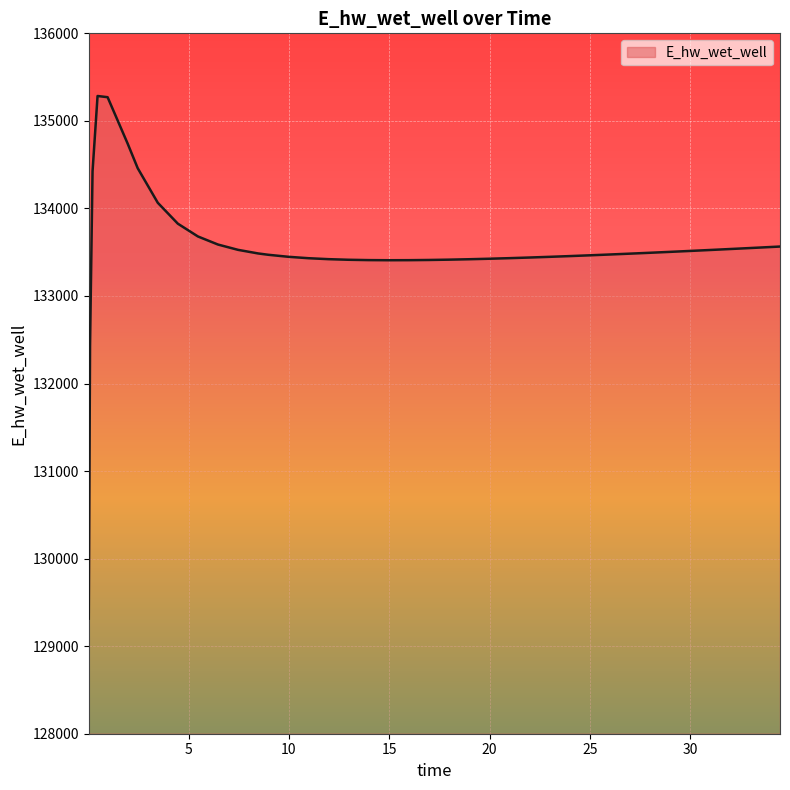

What is the difference between the maximum and minimum values?

5969.7